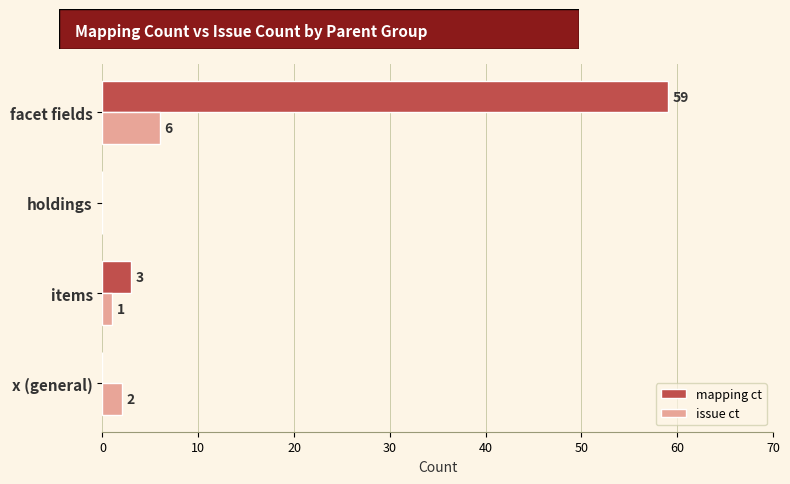

What is the maximum value shown in the chart?

59